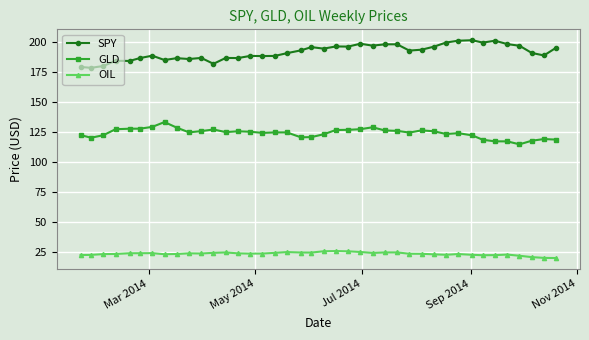

Which series has the widest spread of values?

SPY